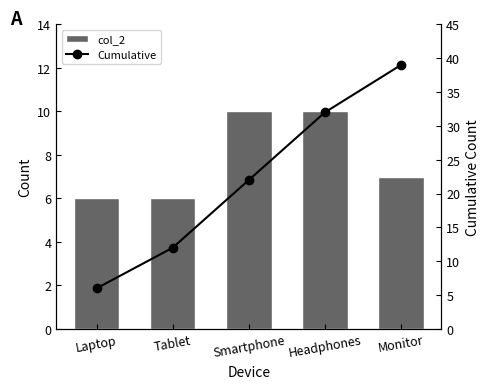

At Headphones, list the series in order from smallest to largest.

col_2, Cumulative